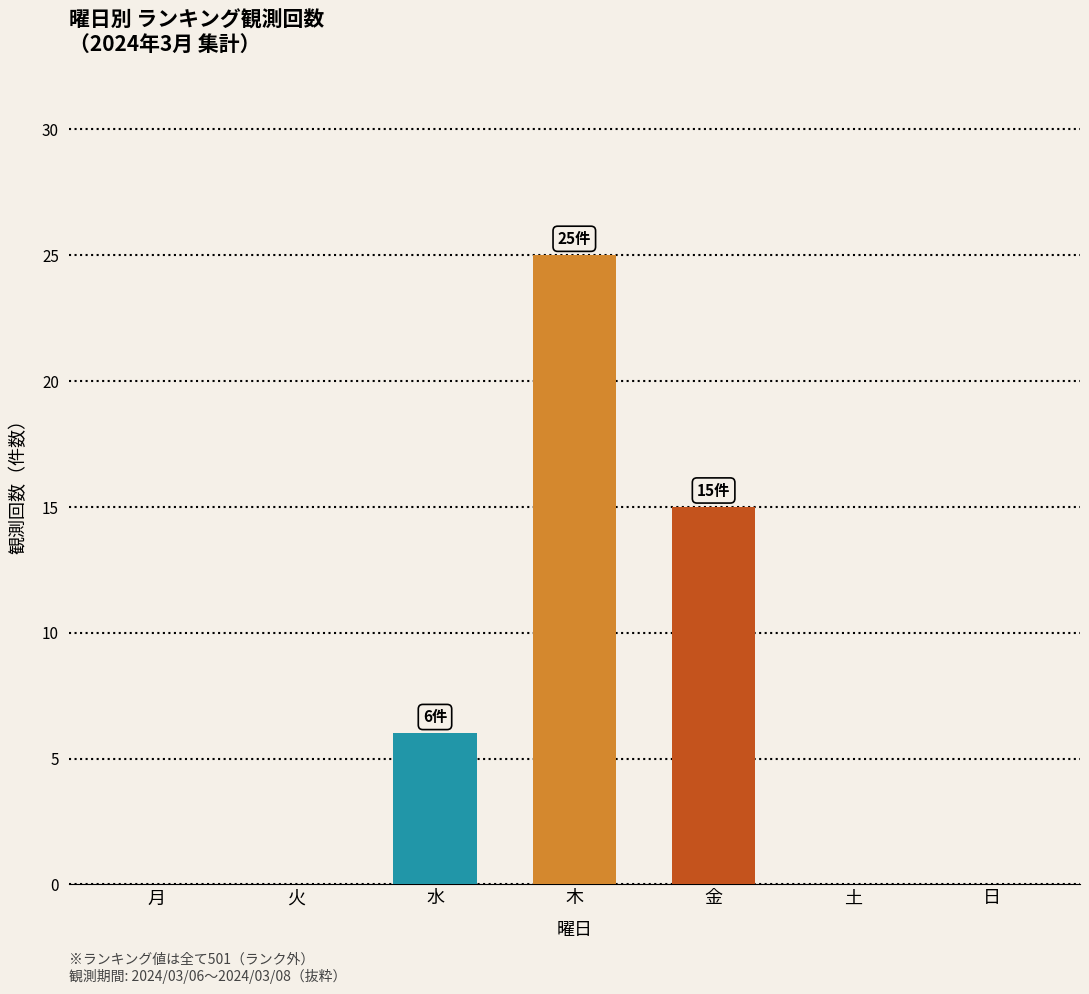

Which label corresponds to the largest value in the chart?

木